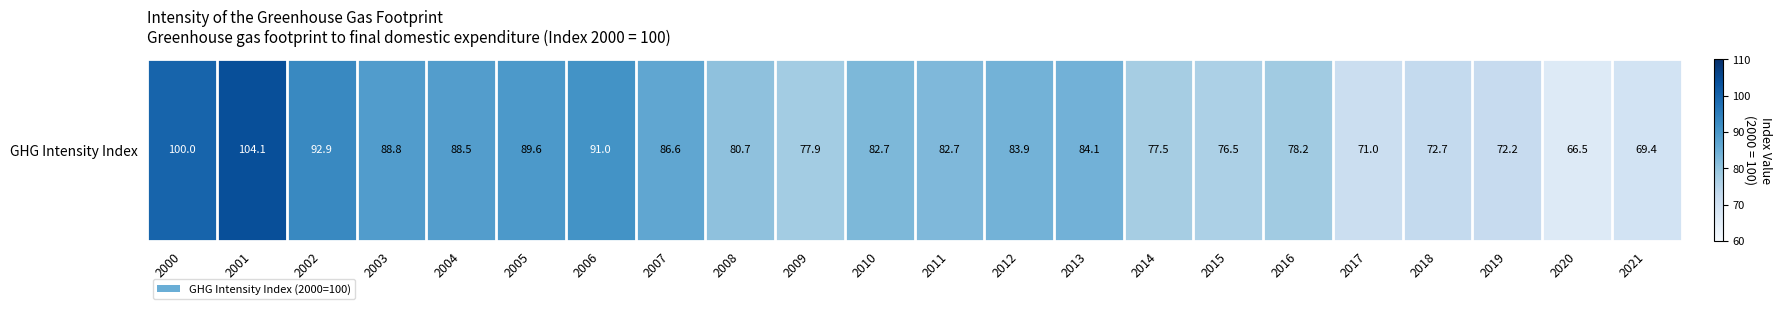

Between 2009 and 2015, which is larger?

2009